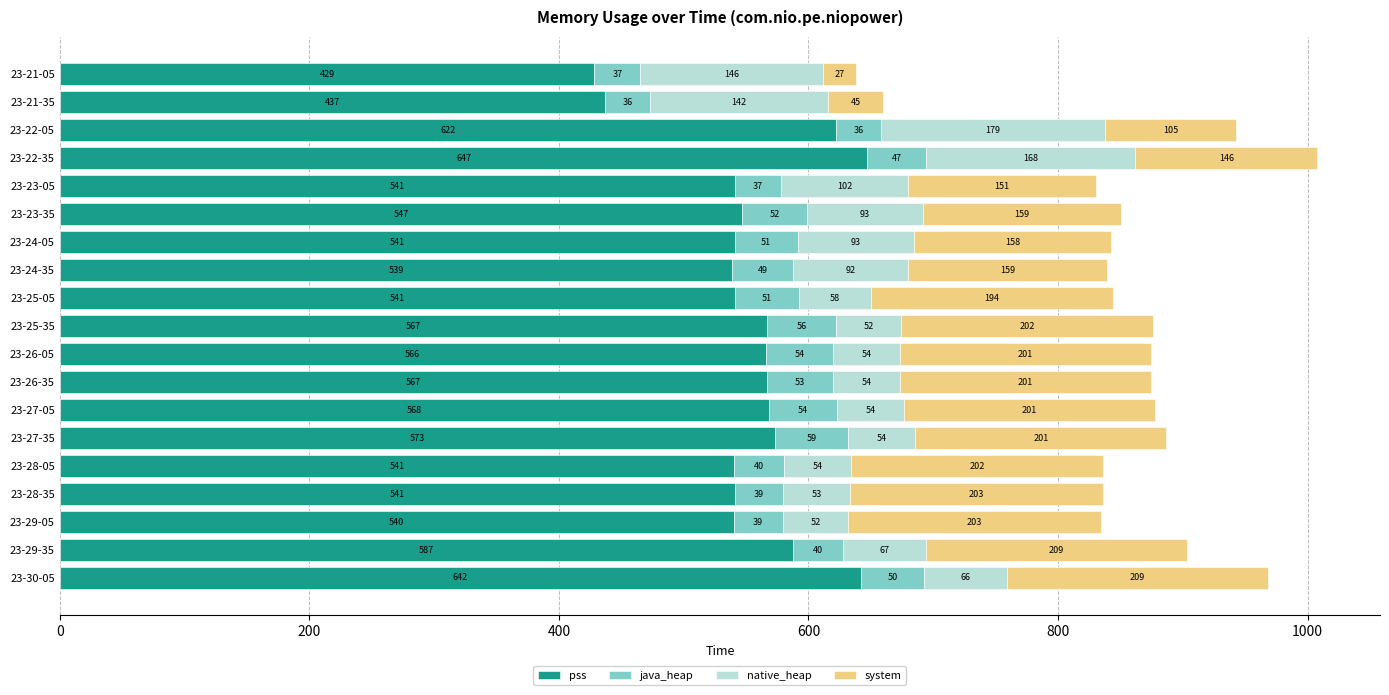

What value does the pss series have at 23-22-35?

647.3